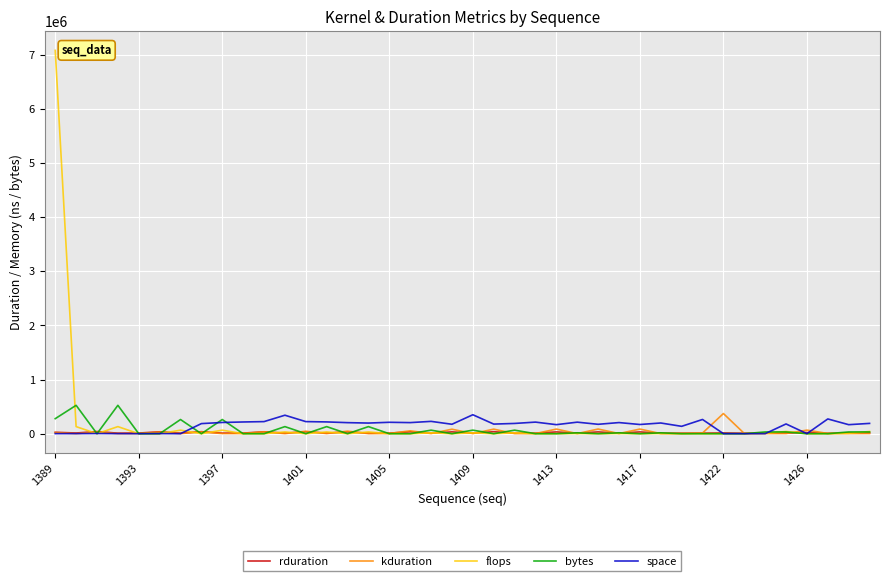

What is the maximum value shown in the chart?

7077888